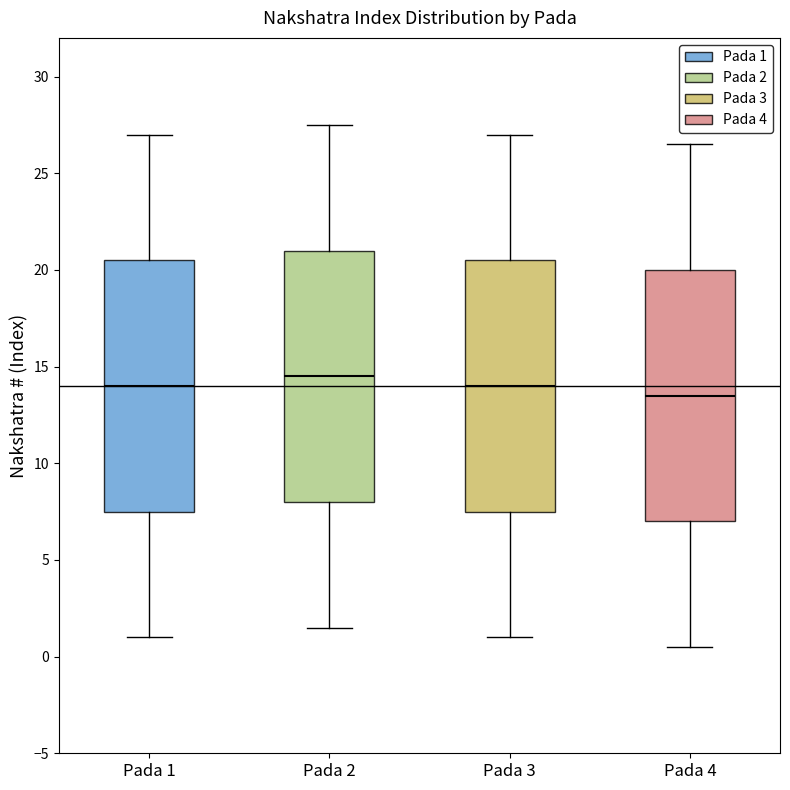

Reading left to right, read every box against the y-axis: the position of its median line, the range the box covers, and the ends of its whiskers. The values are not printed on the chart, so give them approximately, as read against the axis.

Pada 1: median 14.0, box 7.5 to 20.5, whiskers 1.0 to 27.0
Pada 2: median 14.5, box 8.0 to 21.0, whiskers 1.5 to 27.5
Pada 3: median 14.0, box 7.5 to 20.5, whiskers 1.0 to 27.0
Pada 4: median 13.5, box 7.0 to 20.0, whiskers 0.5 to 26.5